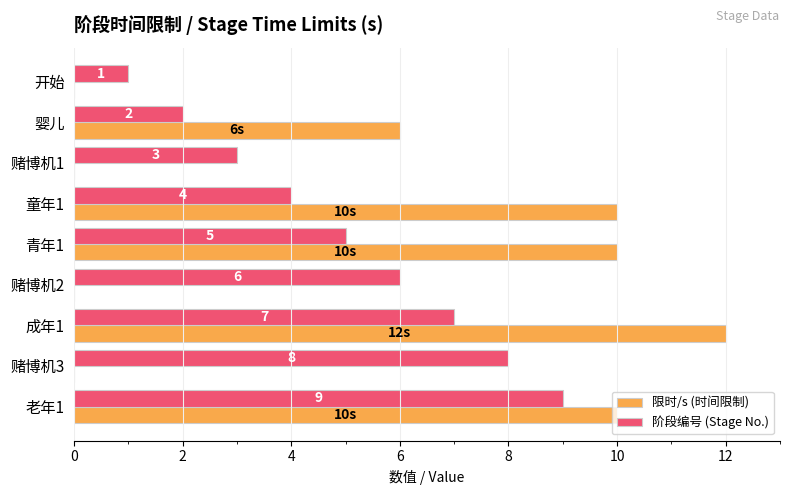

What is the average value of the 阶段编号 (Stage No.) series?

5